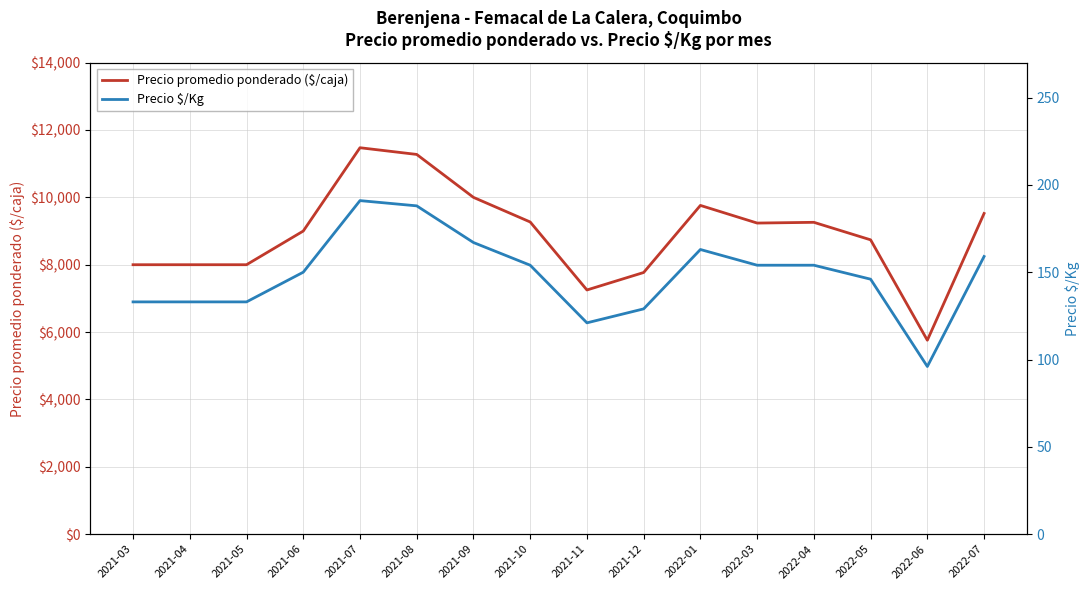

Reading left to right, list all the values displayed in this chart.

Precio promedio ponderado ($/caja): 8000	8000	8000	9000	11474	11275	10000	9269	7250	7769	9761	9237	9259	8739	5758	9522
Precio $/Kg: 133	133	133	150	191	188	167	154	121	129	163	154	154	146	96	159